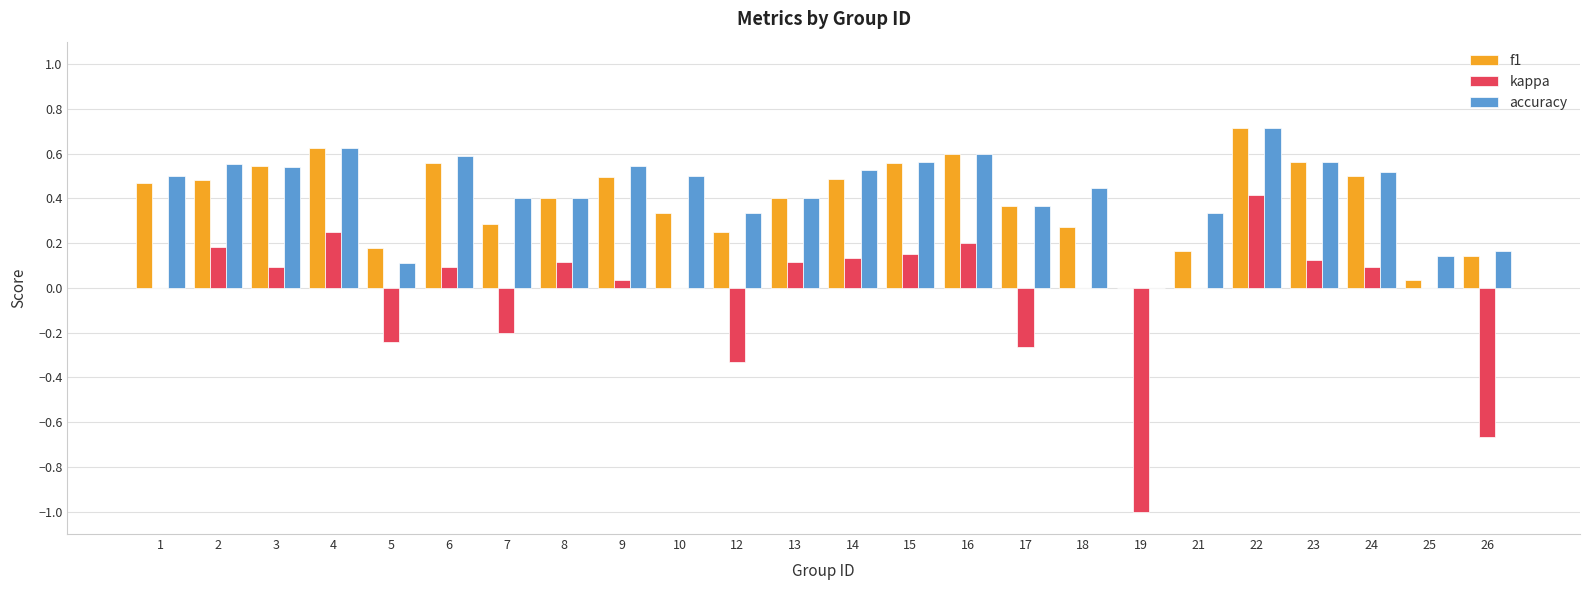

Which category has the highest value in the accuracy series?

22